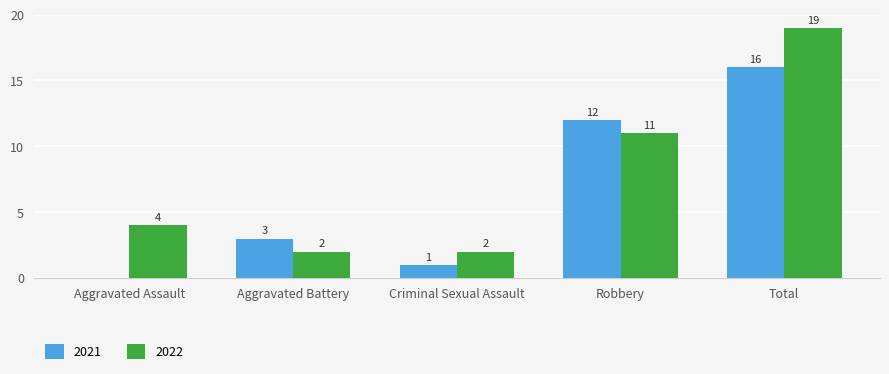

What is the greatest value displayed?

19